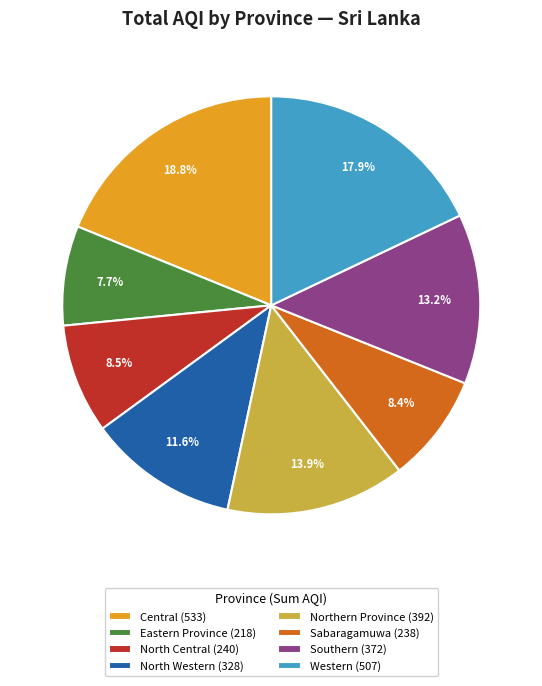

Which category has the smallest portion of the pie?

Eastern Province (218)